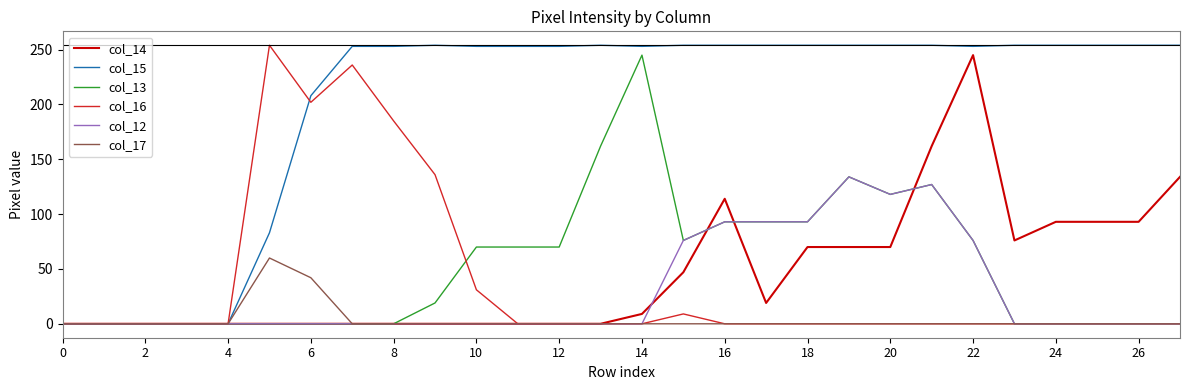

Which series has the largest total across all categories?

col_15